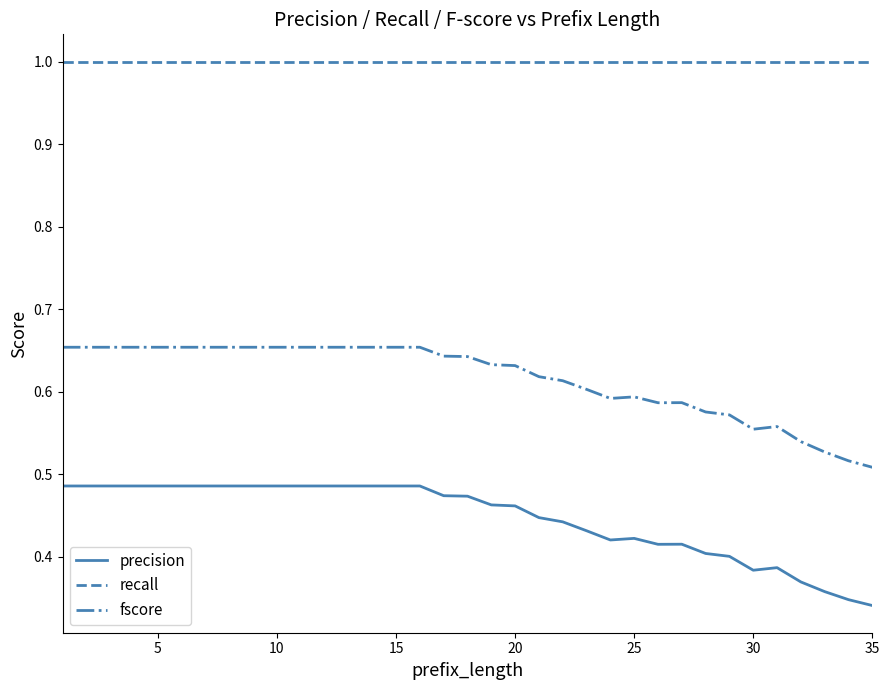

True or false: precision and fscore intersect in this chart.

False